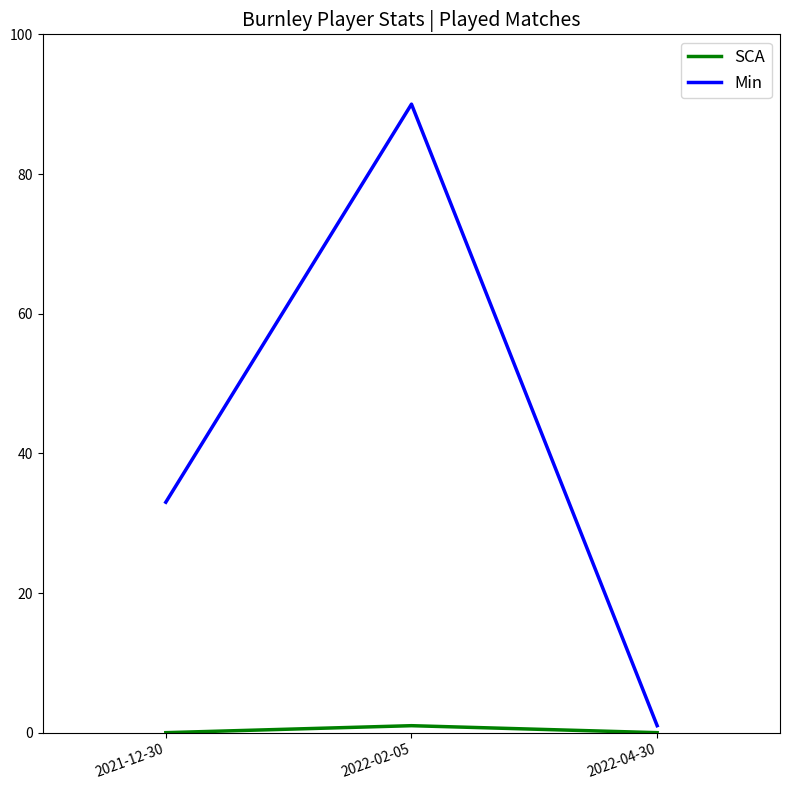

What is the total value across all series at 2021-12-30?

33